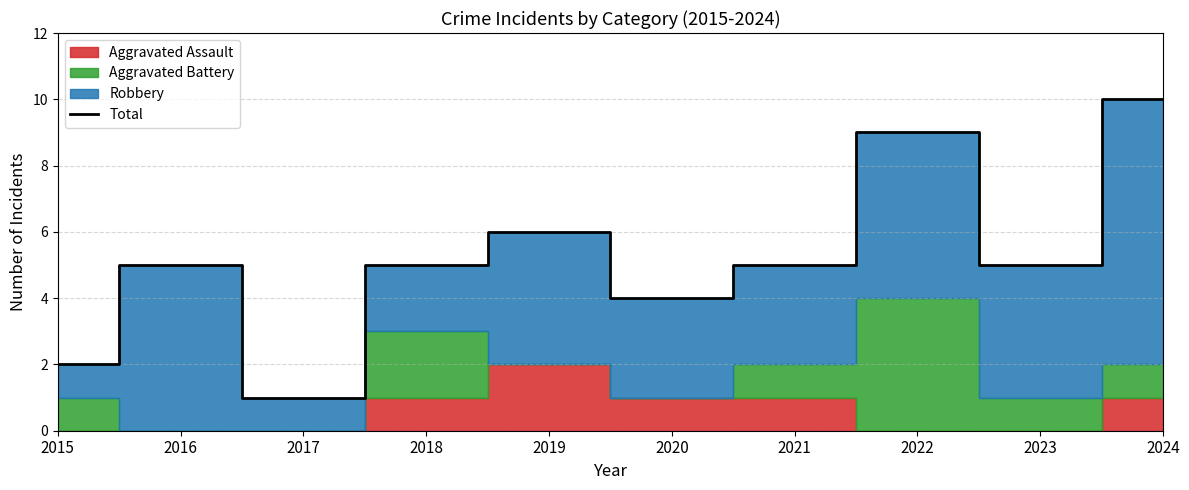

The value at 2016 is 5. True or false?

True